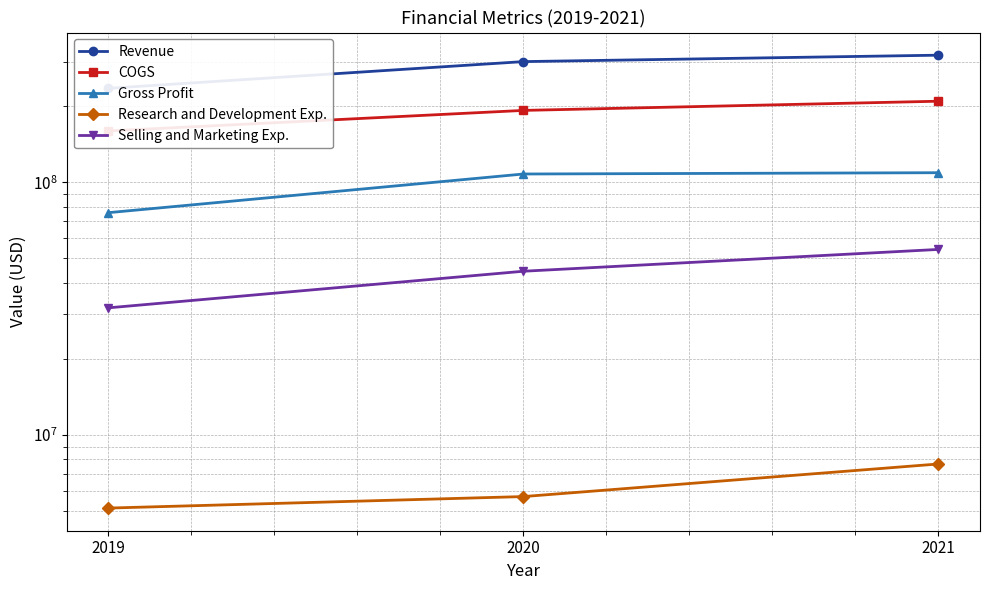

True or false: Selling and Marketing Exp. has a value of 74996249 at 2020.

False